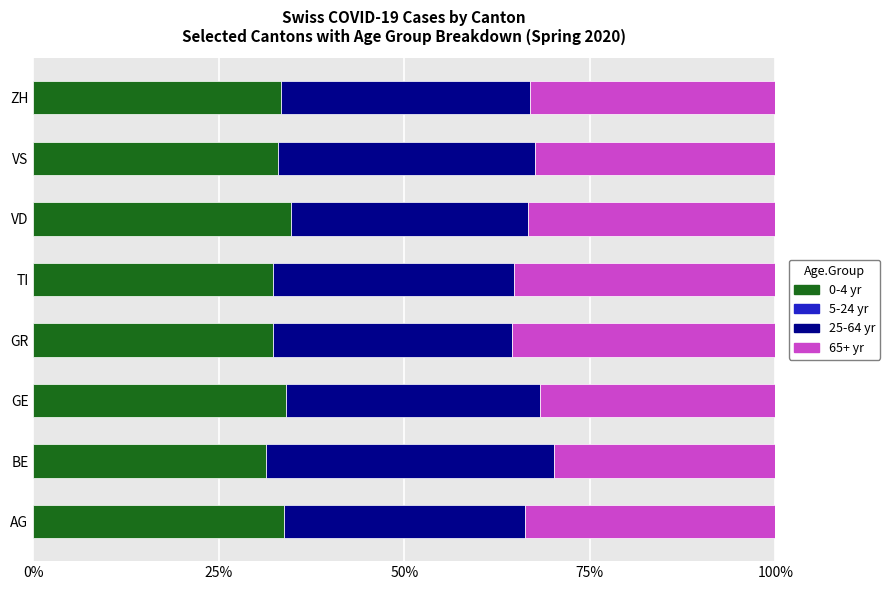

How many categories are shown in the chart?

8